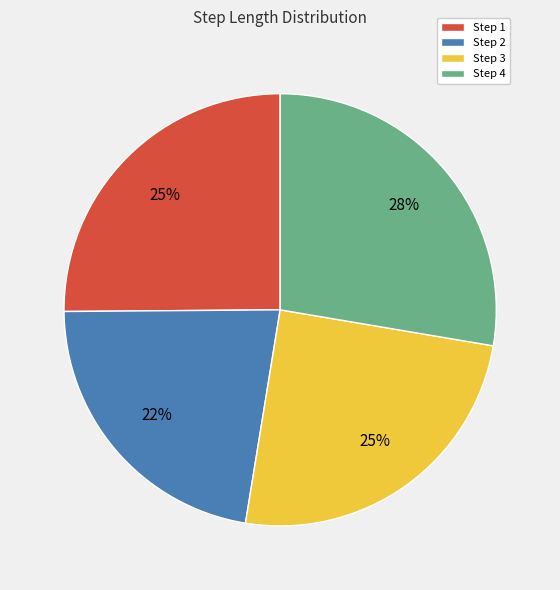

To the nearest percent, what is the average slice percentage?

25%